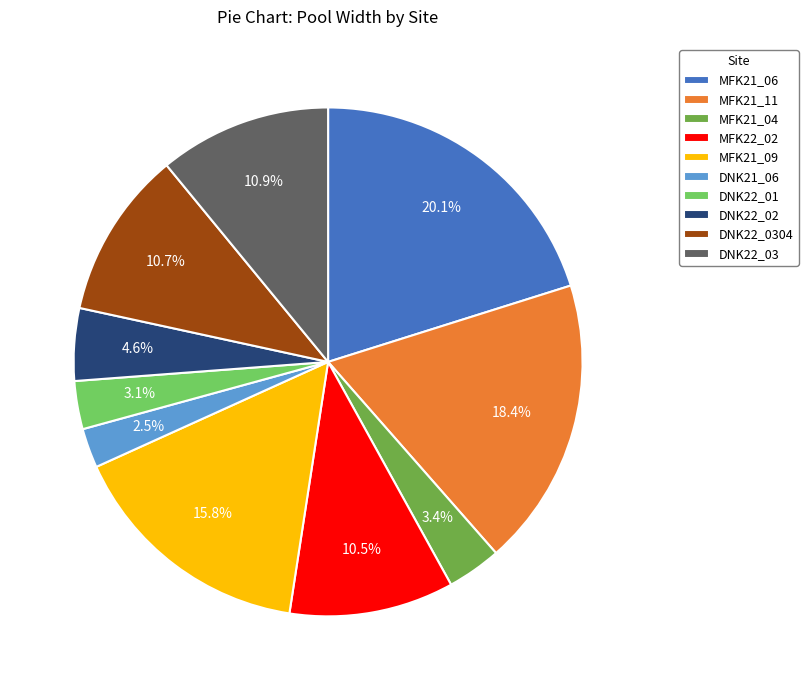

What is the total percentage of MFK22_02 and MFK21_09?

26.3%